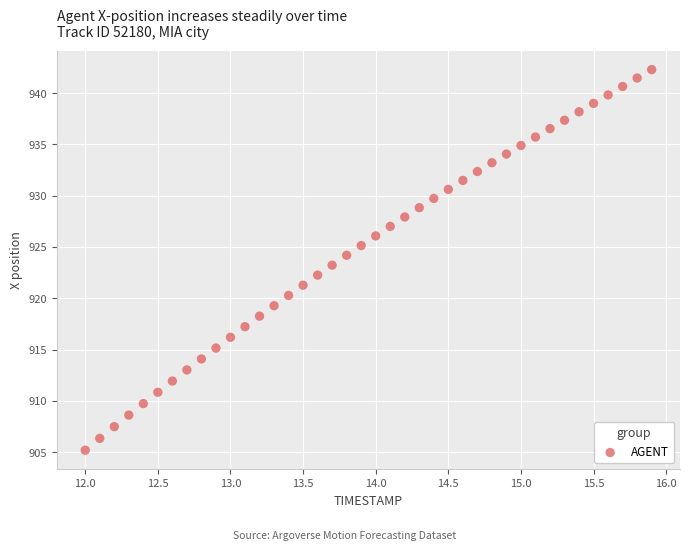

What is the range of X values (max minus min)?

3.9